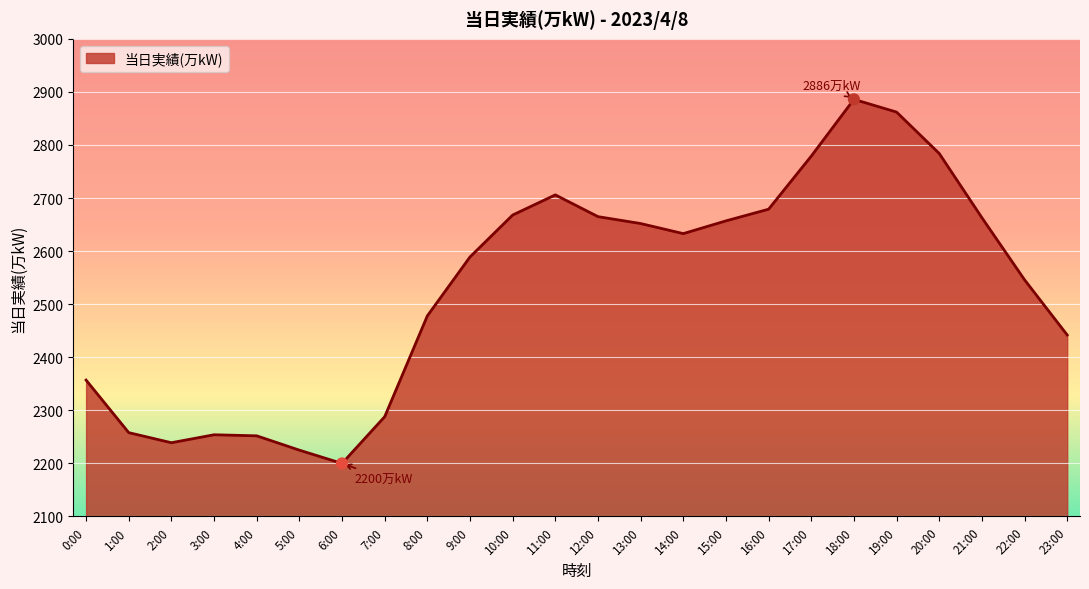

What is the change in value from 1:00 to 23:00?

+184